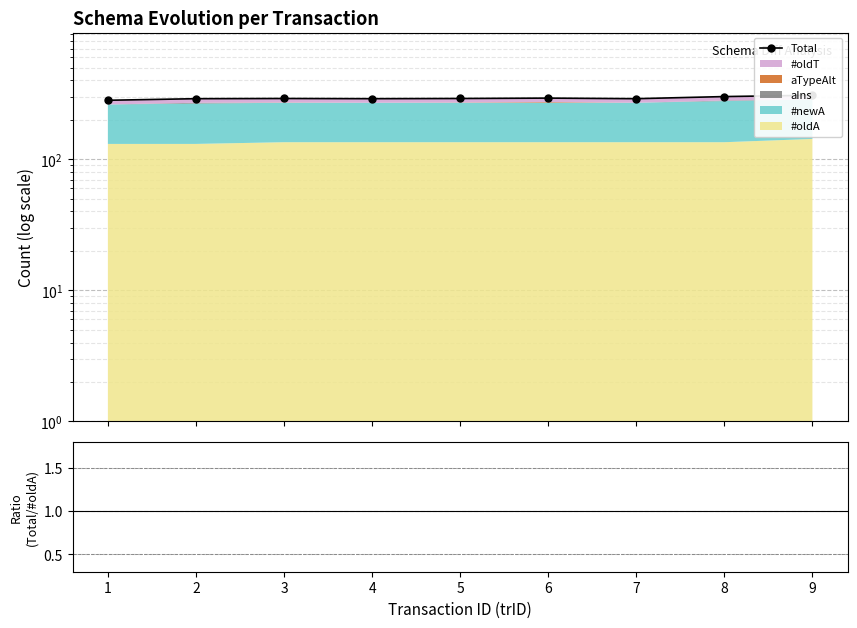

Reading right to left, extract all data points from this chart.

Total: 308.0	301.0	290.0	293.0	291.0	290.0	291.0	290.0	282.0
Total / #oldA: 2.2	2.2	2.1	2.2	2.2	2.1	2.2	2.2	2.2